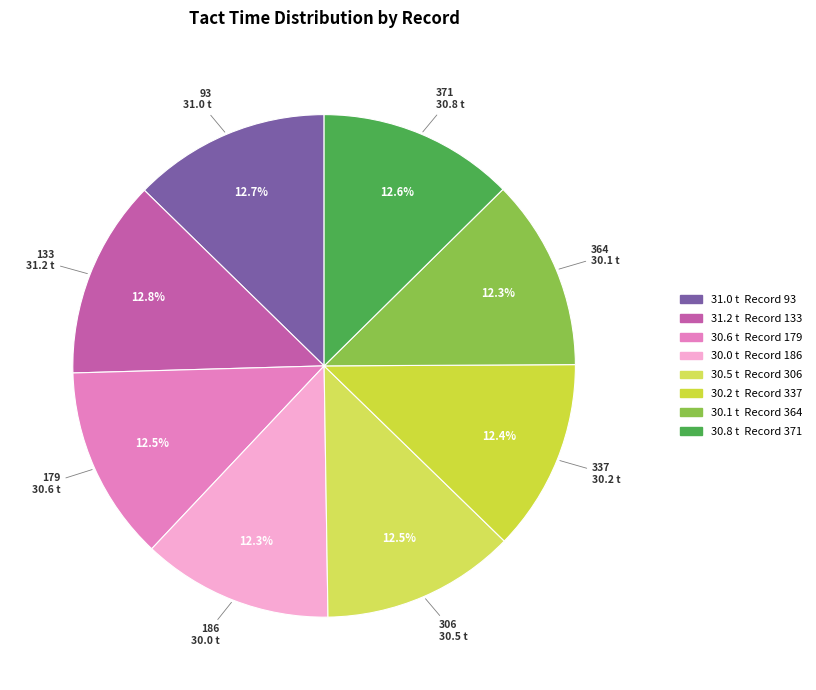

Count the number of slices in the pie.

8